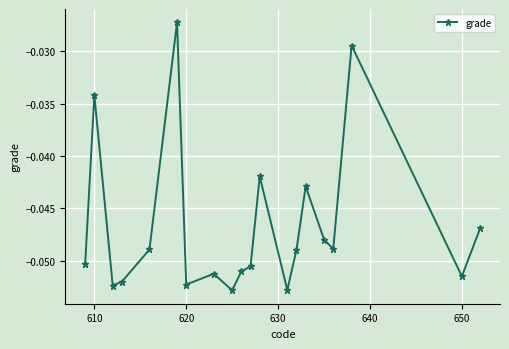

How many lines are shown in the chart?

1